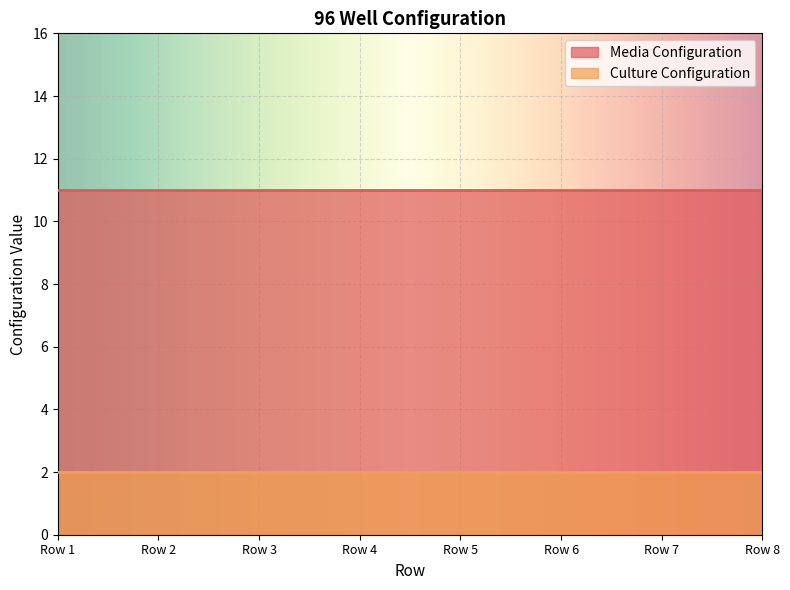

How many series are shown in this chart?

2